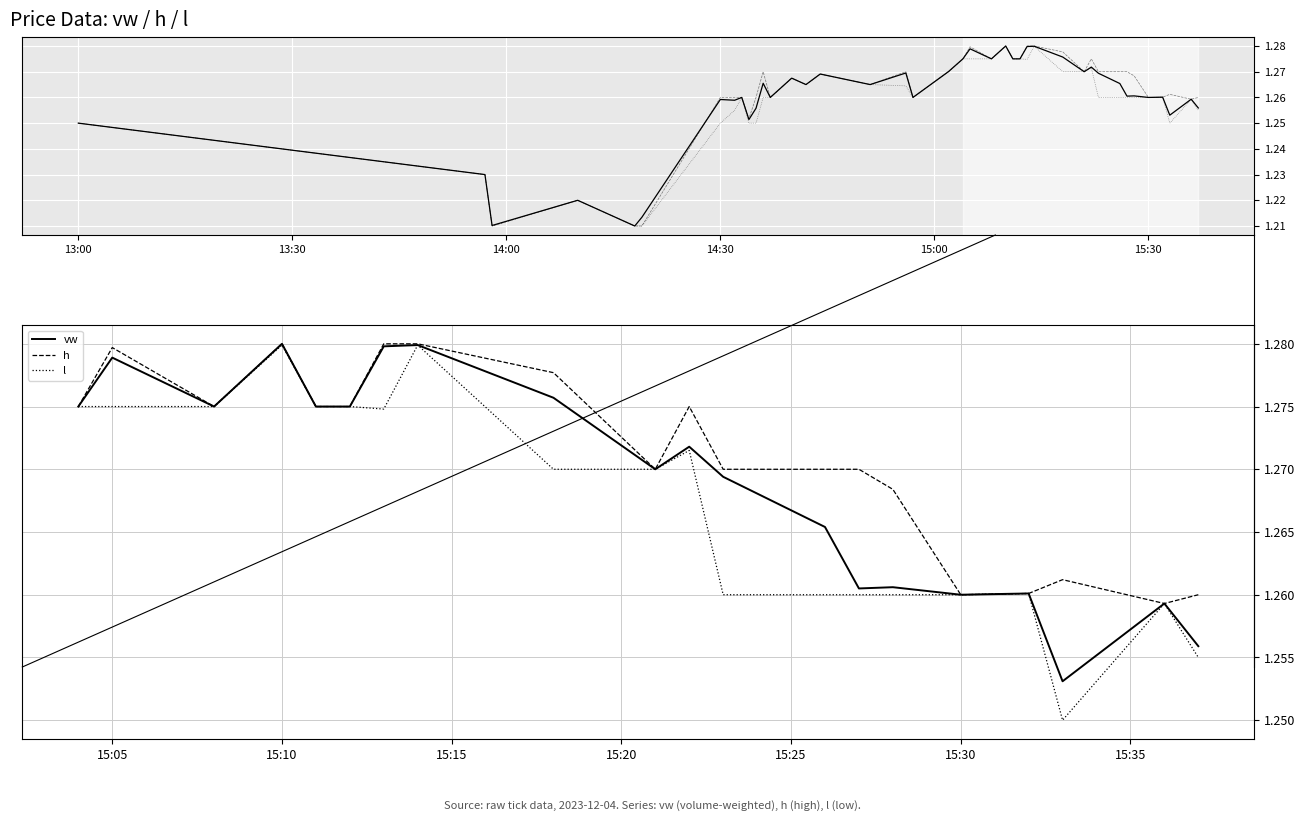

True or false: vw has a value of 1.3 at 15:10.

True